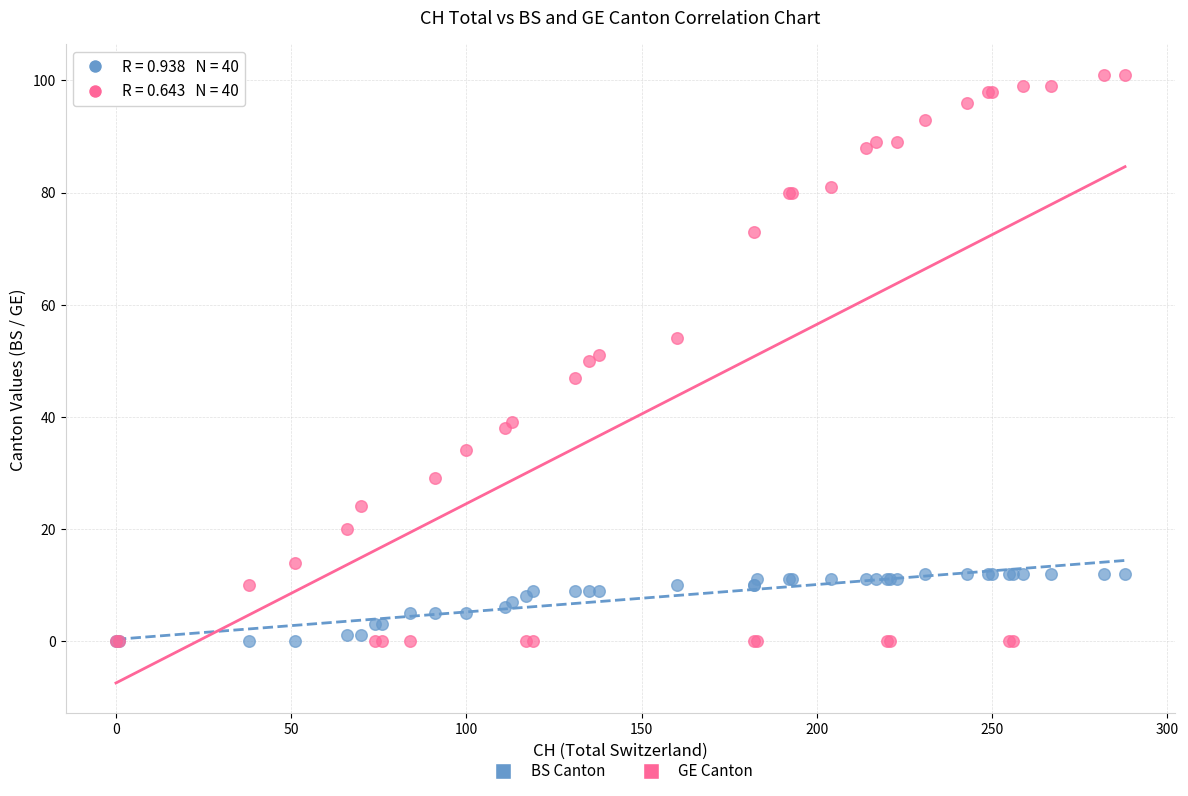

What are all the series names shown in the legend?

BS Canton, GE Canton